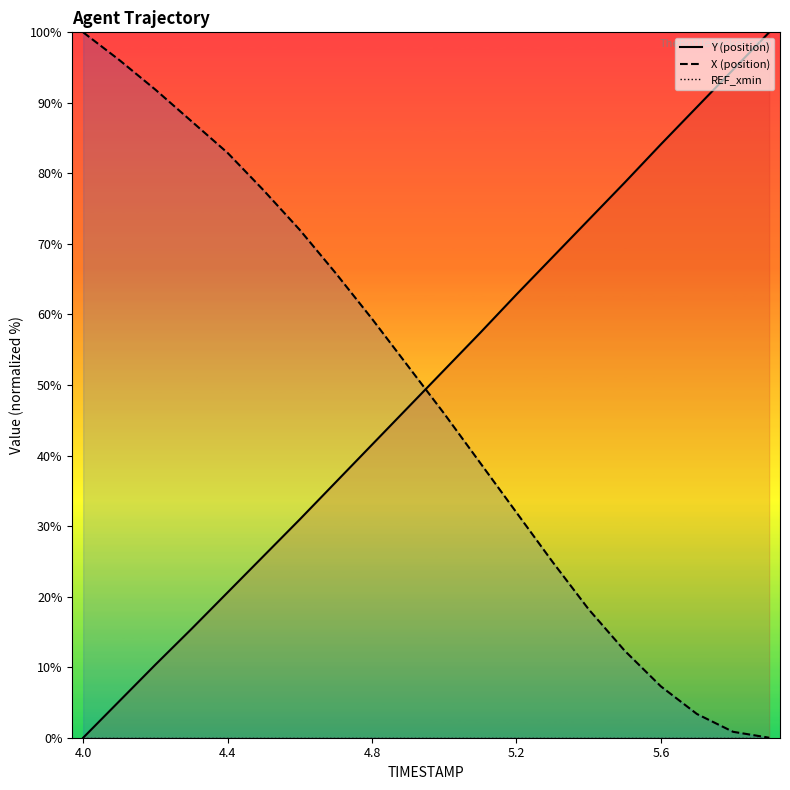

True or false: Y (position) and REF_xmin intersect in this chart.

False